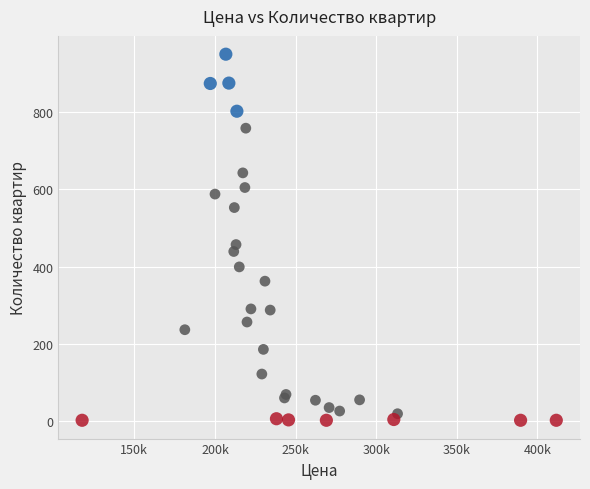

What Y value in the scatter plot is closest to 476?

457